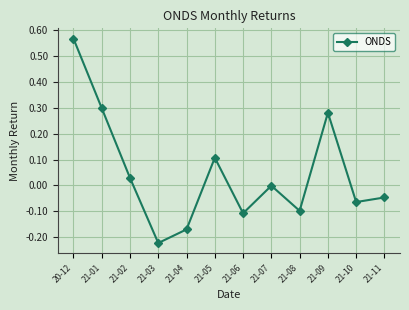

Where is the first local minimum?

21-03